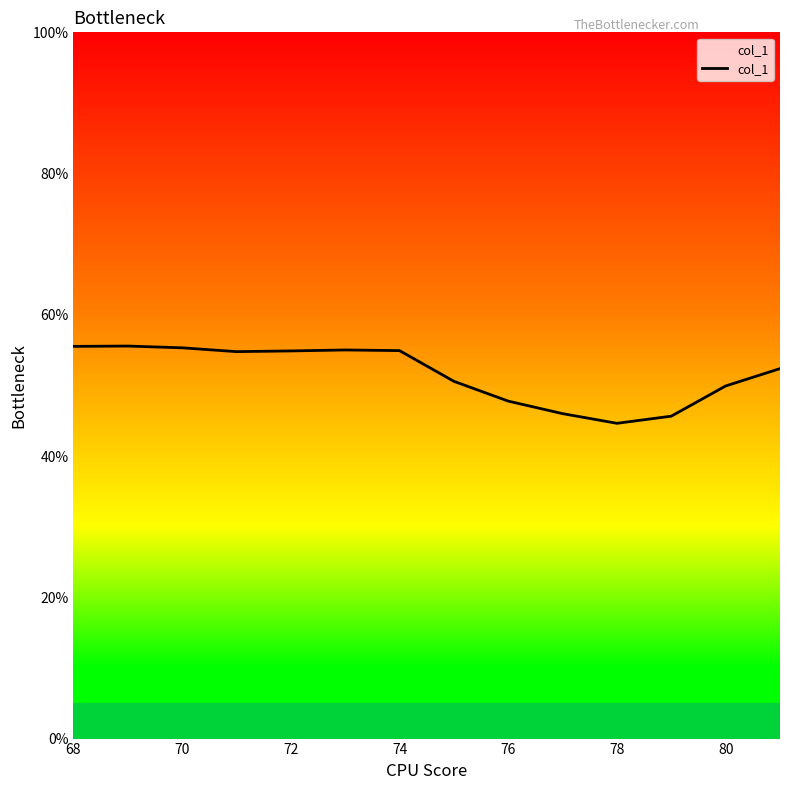

What is the difference between the maximum and minimum values?

10.9